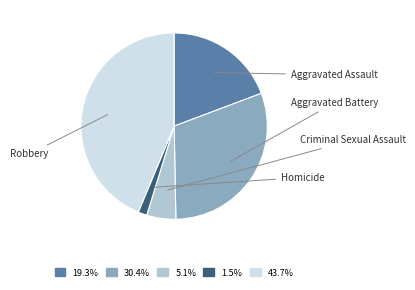

Is there any slice that represents more than half of the pie?

No